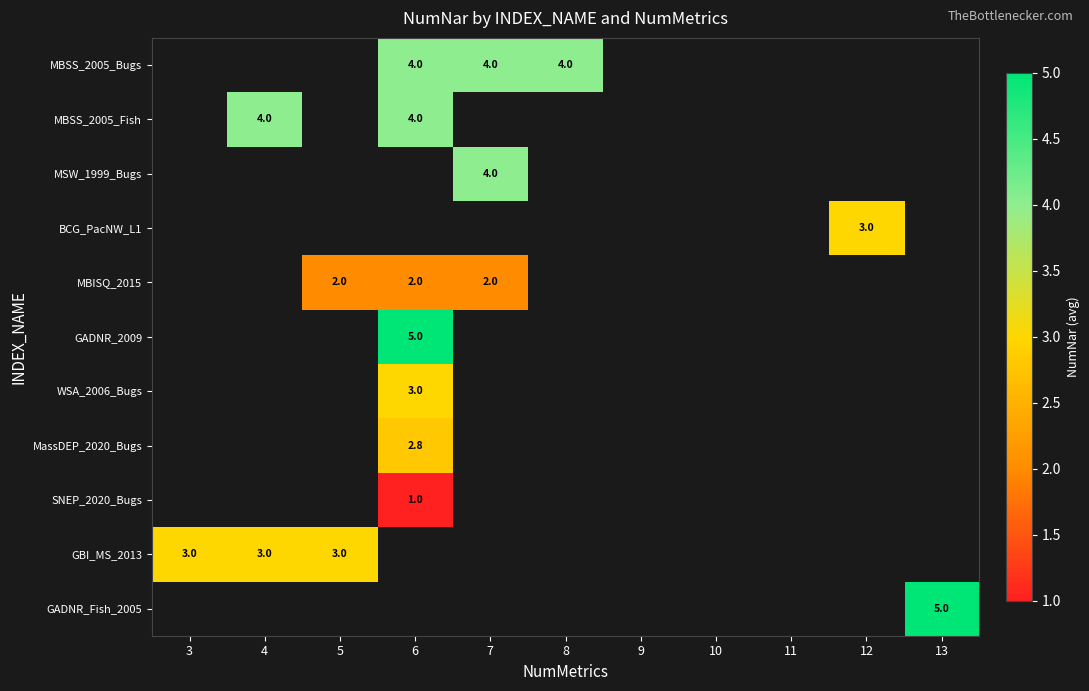

The value of MBSS_2005_Bugs at 8 is 1.3. True or false?

False